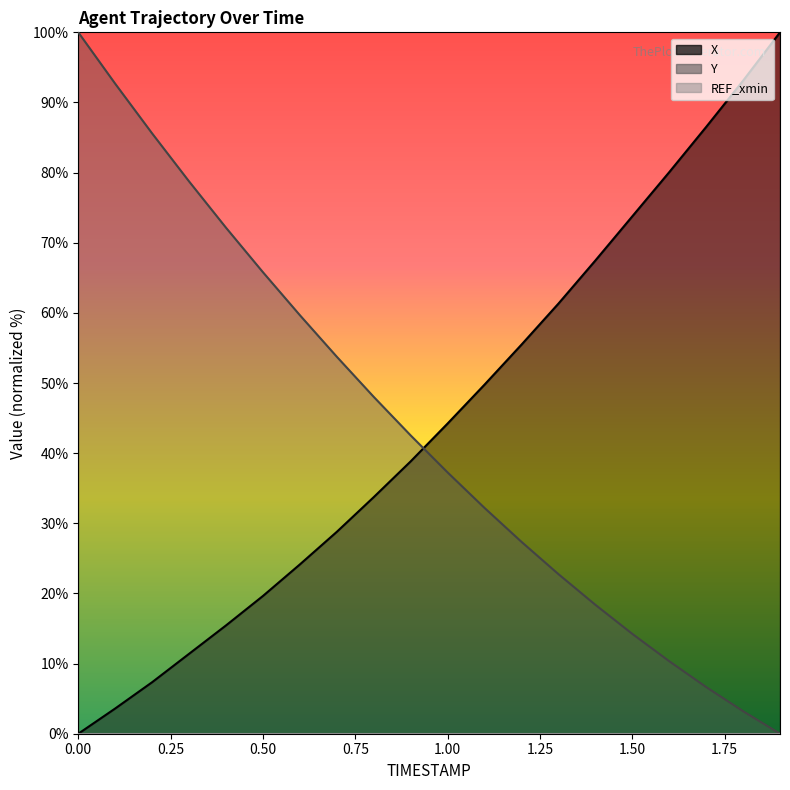

Rank the categories by Y value from lowest to highest.

1.9, 1.8, 1.7, 1.6, 1.5, 1.4, 1.3, 1.2, 1.1, 1.0, 0.9, 0.8, 0.7, 0.6, 0.5, 0.4, 0.3, 0.2, 0.1, 0.0